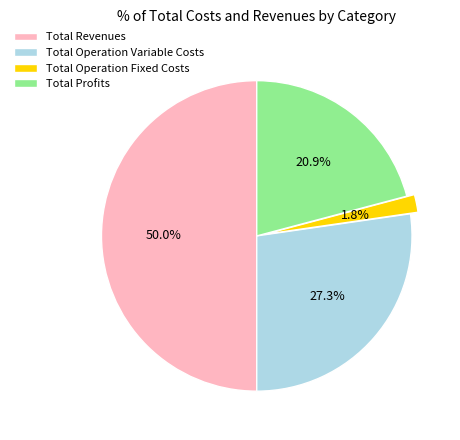

Which slice is the smallest?

Total Operation Fixed Costs